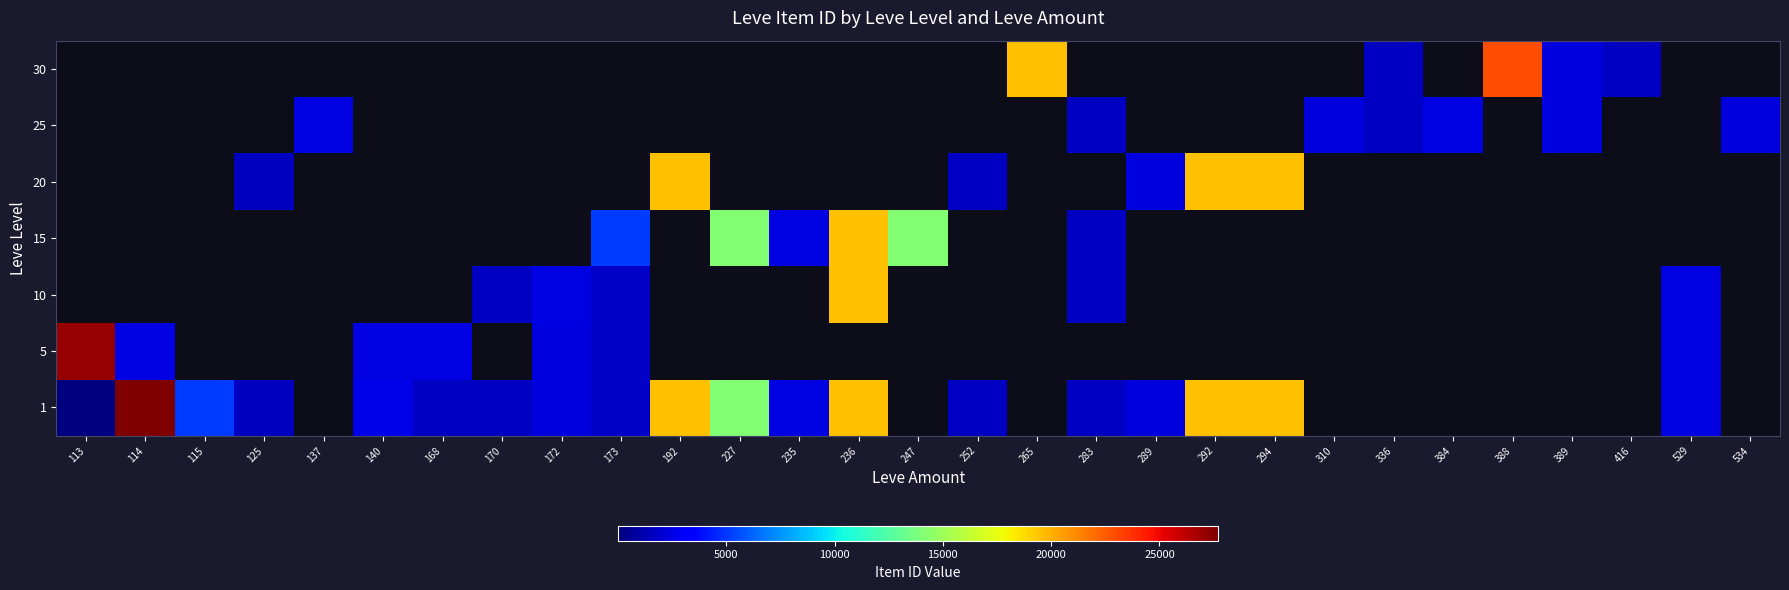

List the series in order of their overall mean, lowest first.

1, 5, 10, 15, 20, 25, 30